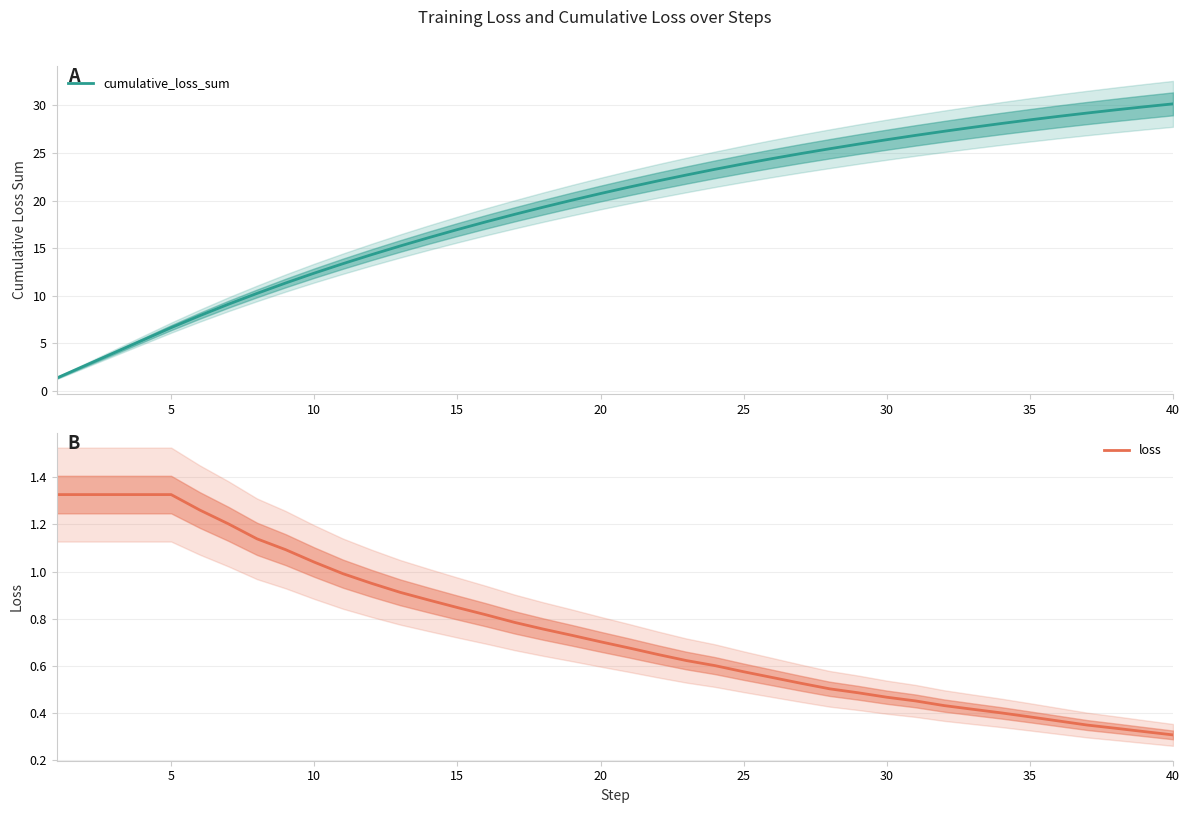

What is the greatest value displayed?

30.2